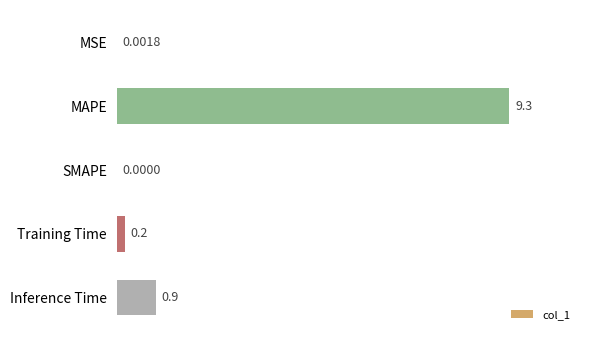

Which label corresponds to the largest value in the chart?

MAPE